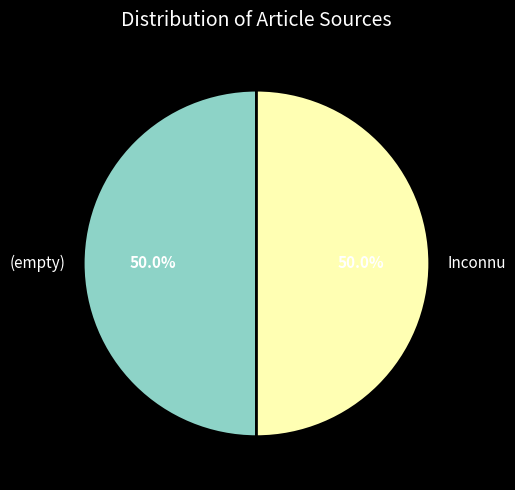

Do (empty) and Inconnu together represent more than half of the pie?

Yes